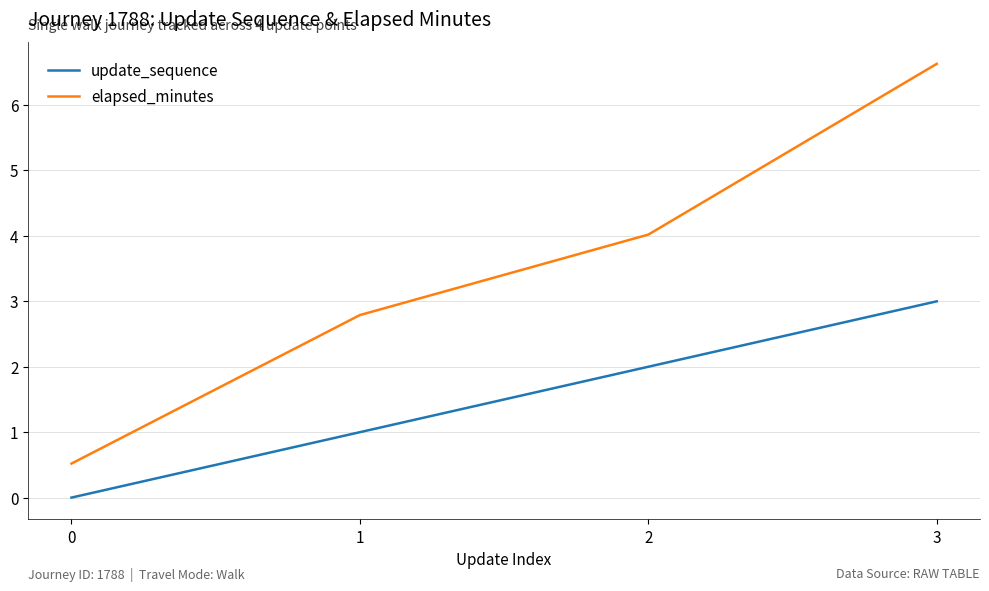

List the series in order of their overall mean, lowest first.

update_sequence, elapsed_minutes